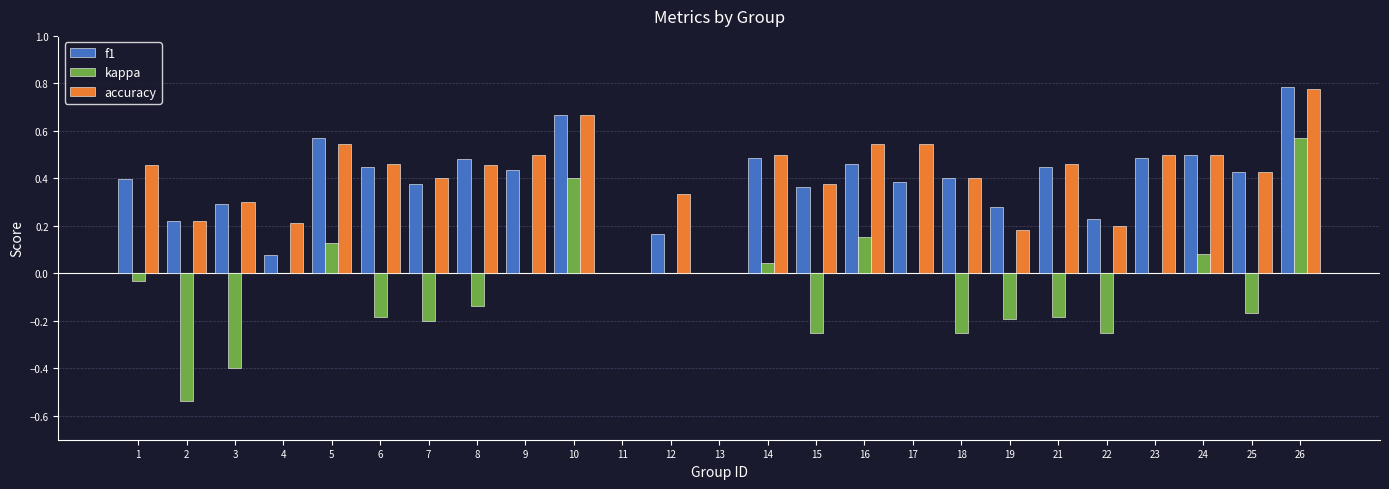

Between 19 and 26, which series saw the biggest shift?

kappa